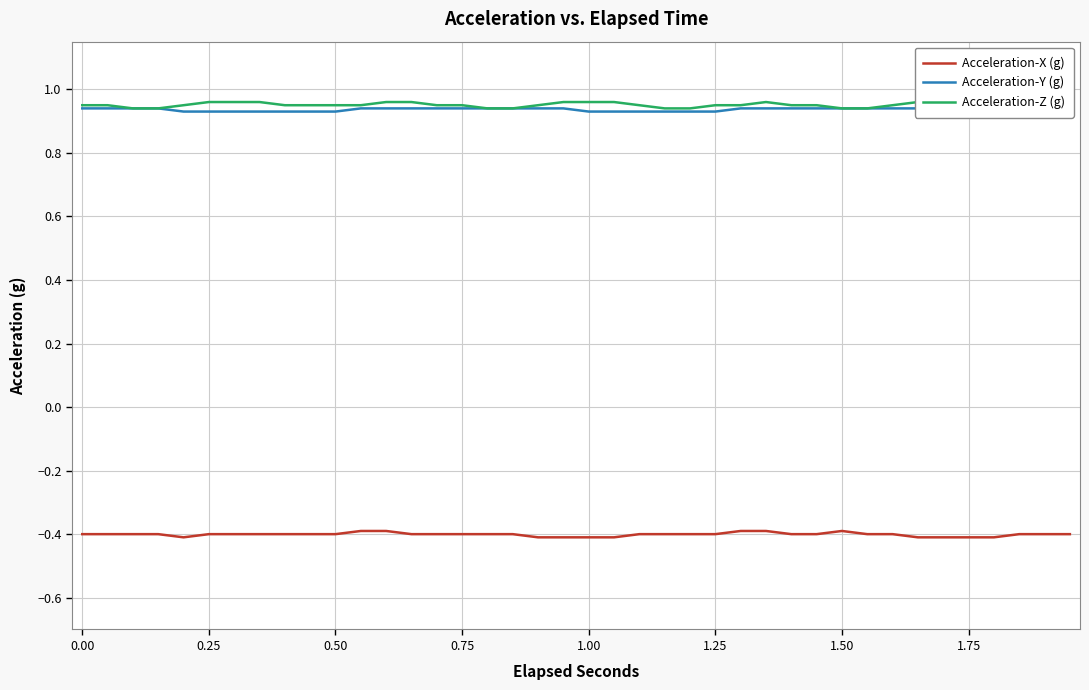

What is the highest value of the Acceleration-X (g) series?

-0.4